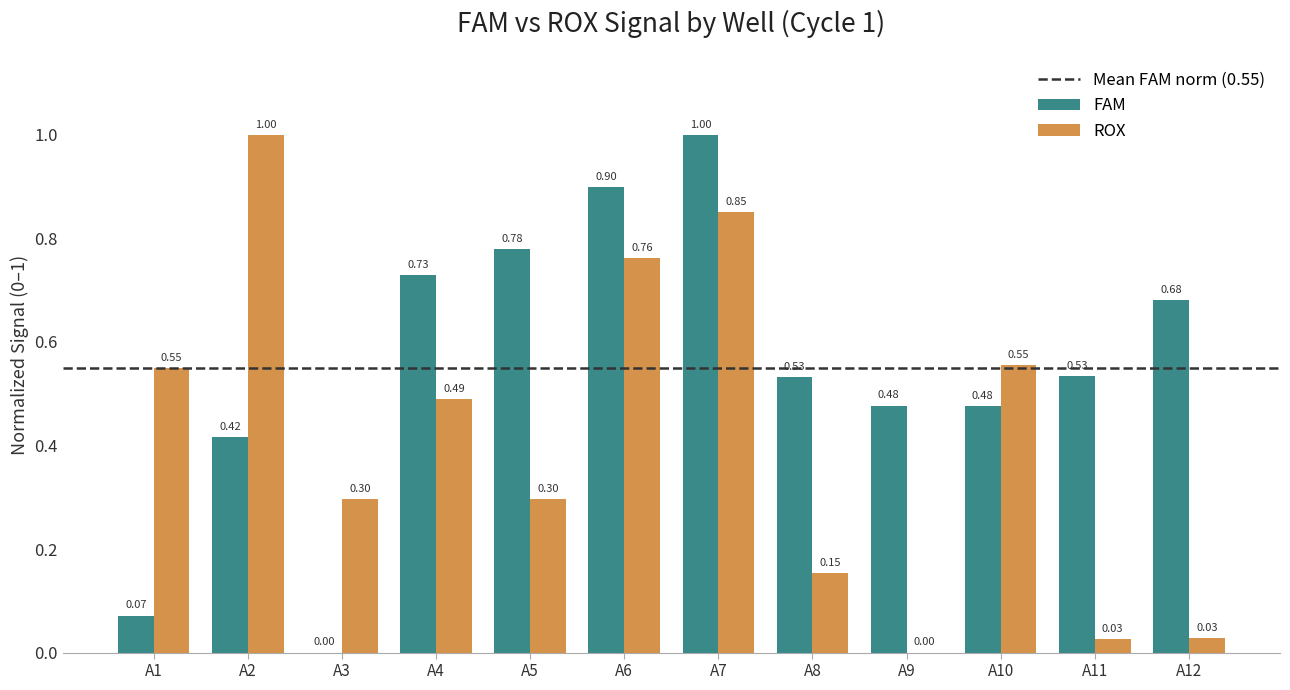

Is the value of FAM at A7 greater than the value of ROX at A7?

Yes